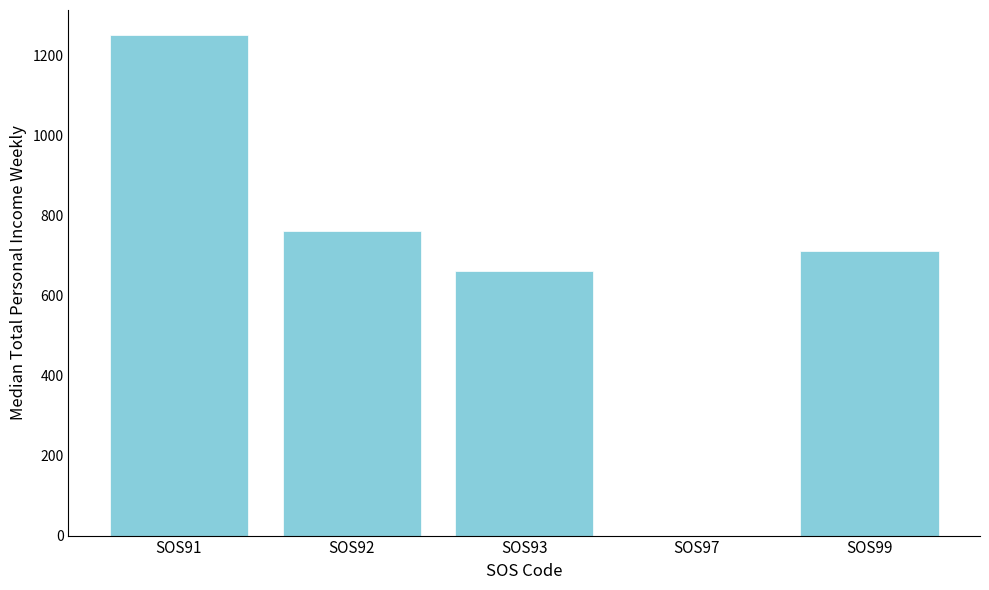

Where is the data nearest to the value 625?

SOS93